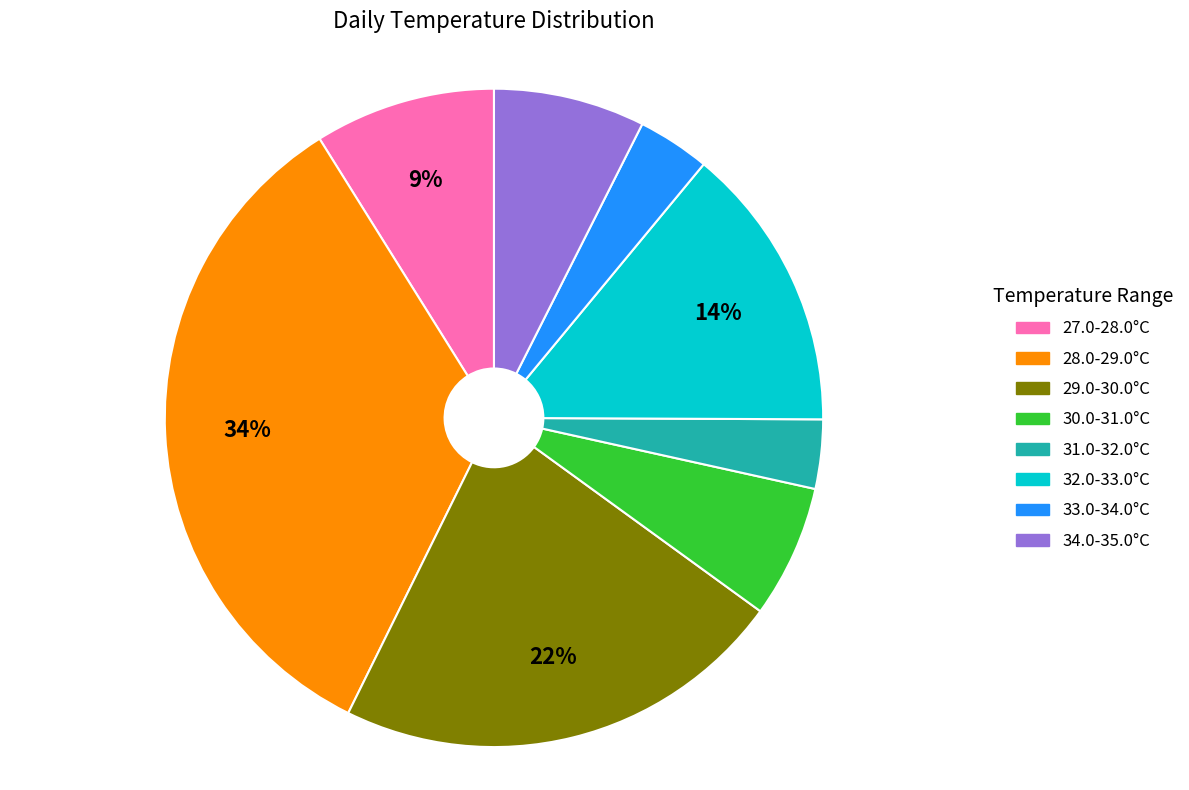

To the nearest percent, what is the average slice percentage?

12%